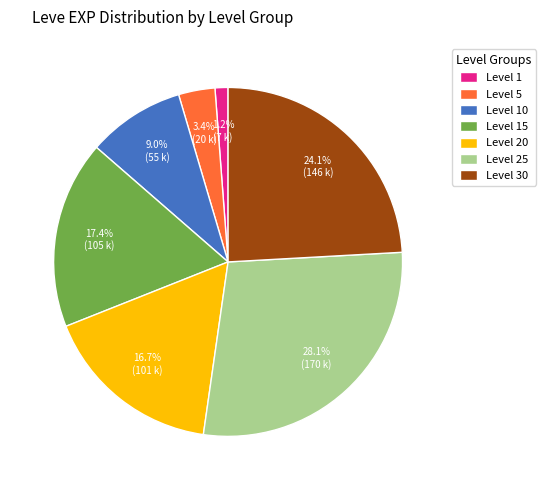

Rank the categories by value from highest to lowest.

Level 25, Level 30, Level 15, Level 20, Level 10, Level 5, Level 1